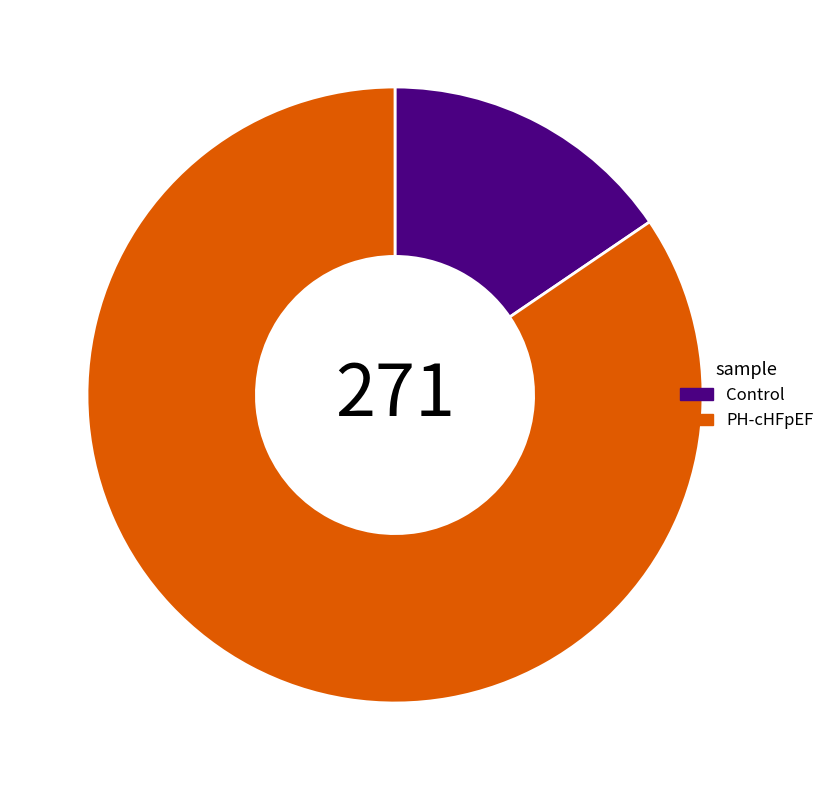

Rank the categories by value from lowest to highest.

Control, PH-cHFpEF